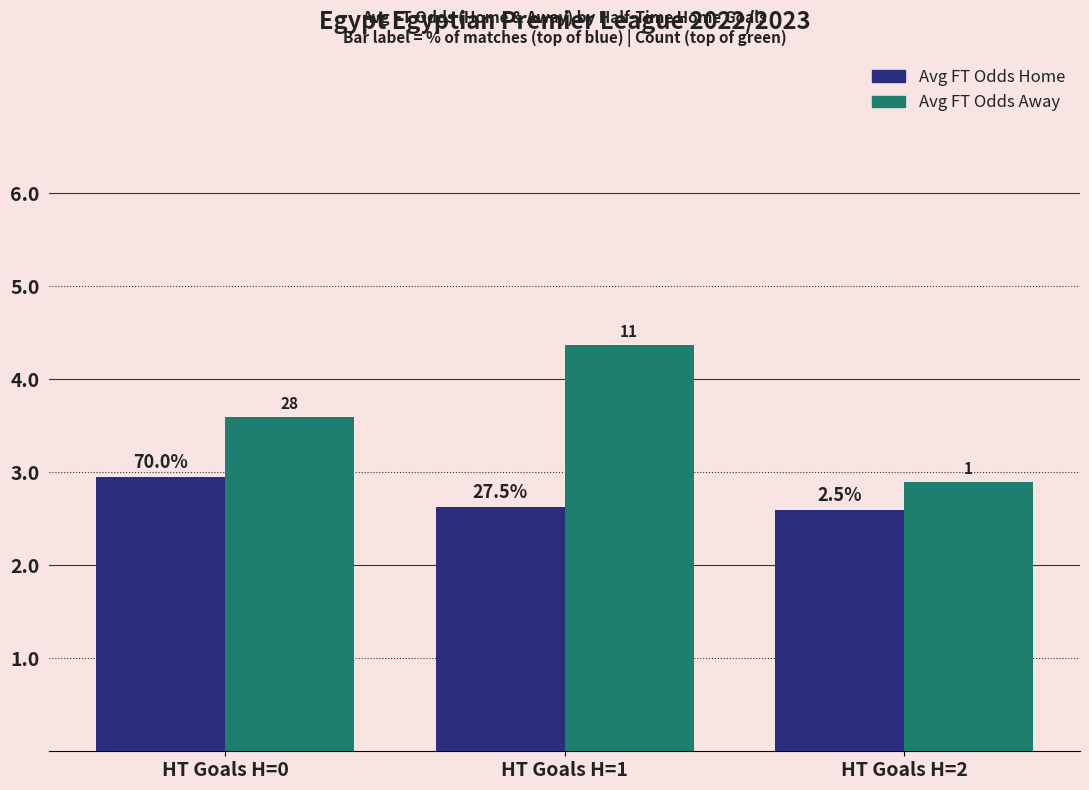

List the labels in order of Avg FT Odds Away value, smallest first.

HT Goals H=2, HT Goals H=0, HT Goals H=1